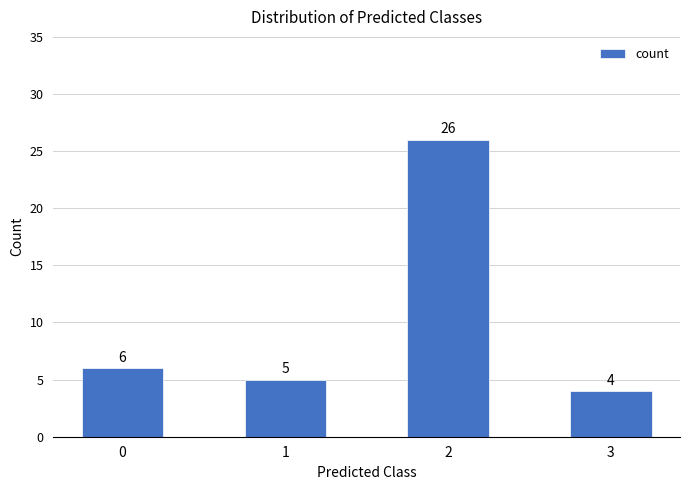

Rank the categories by value from highest to lowest.

2, 0, 1, 3